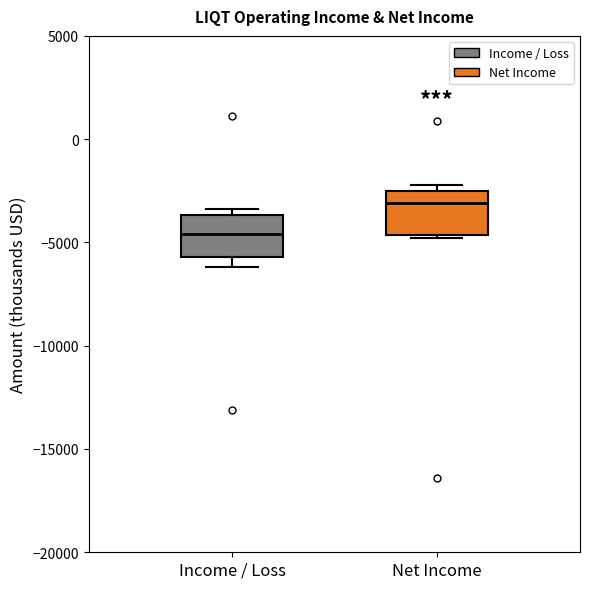

Which box's median line is the highest?

Net Income